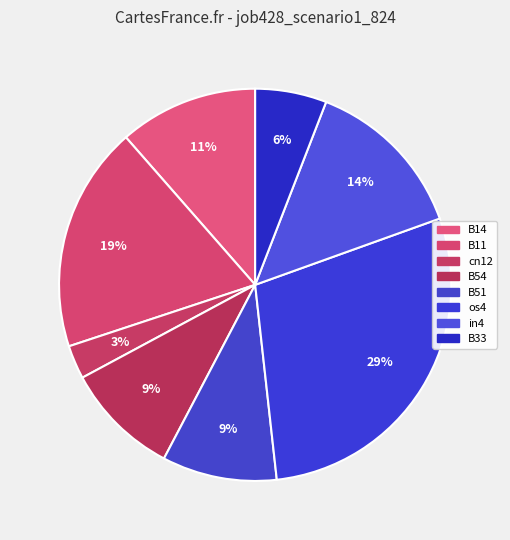

Is B14 the majority of the pie?

No